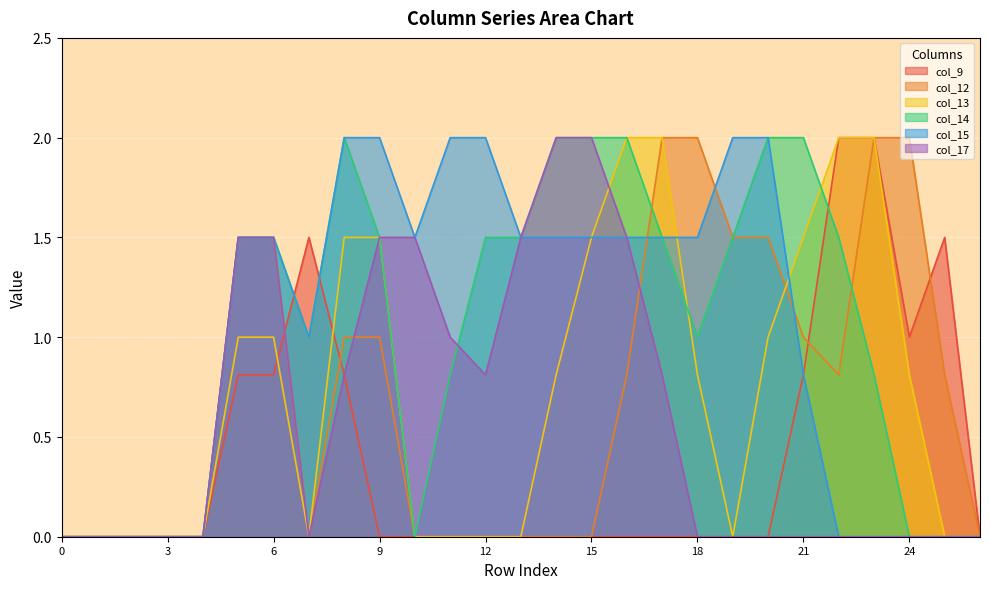

At 15, list the series in order from smallest to largest.

col_9, col_12, col_13, col_15, col_14, col_17